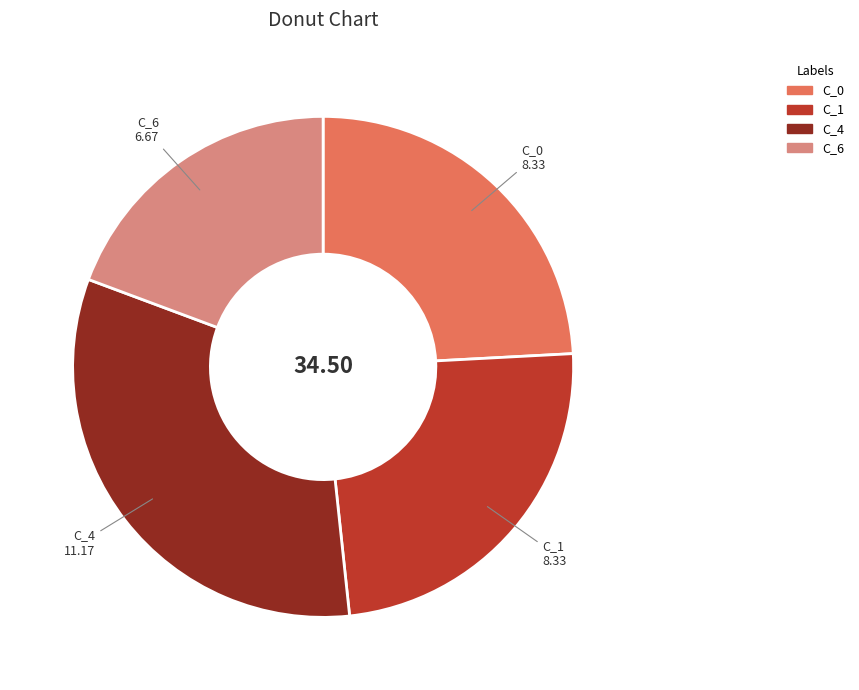

Is there any slice that represents more than half of the pie?

No